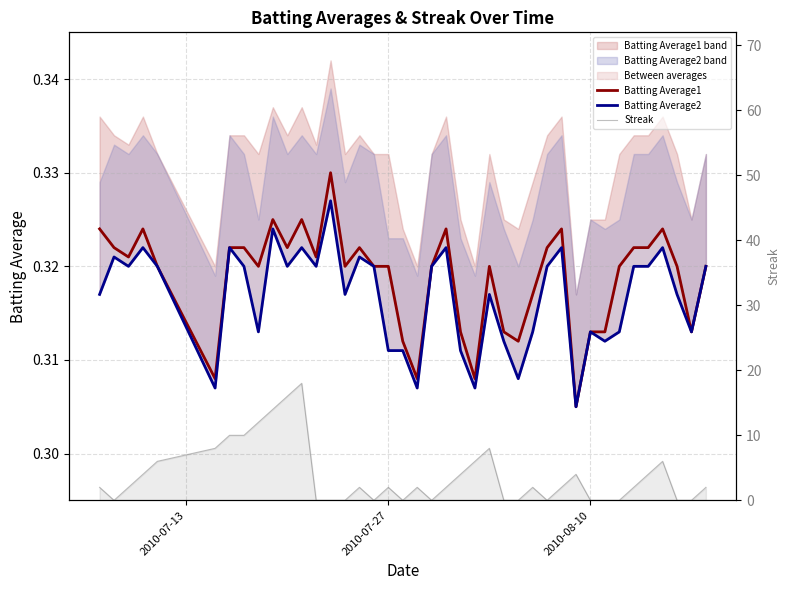

How many Streak values are between 0 and 6?

32